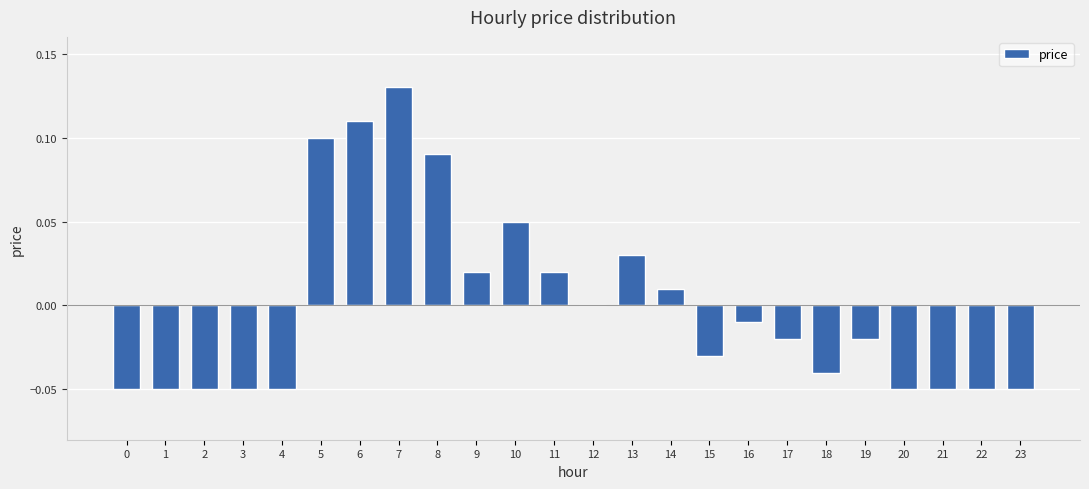

True or false: the data shows 0.1 at 5.

True